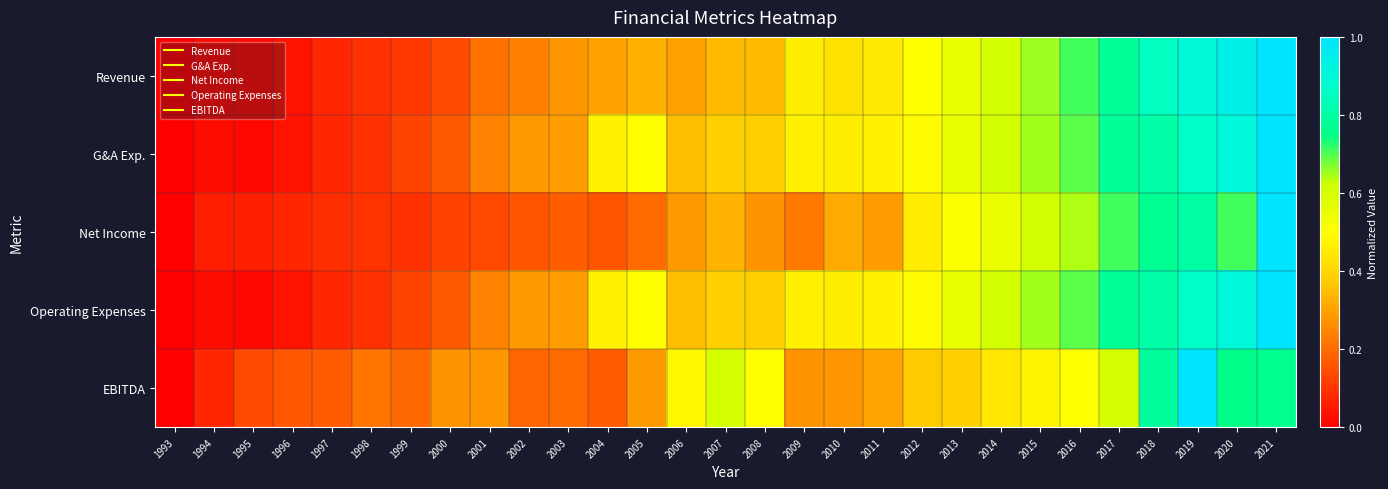

Rank the series at 2000 from lowest to highest value.

Net Income, Revenue, G&A Exp., Operating Expenses, EBITDA